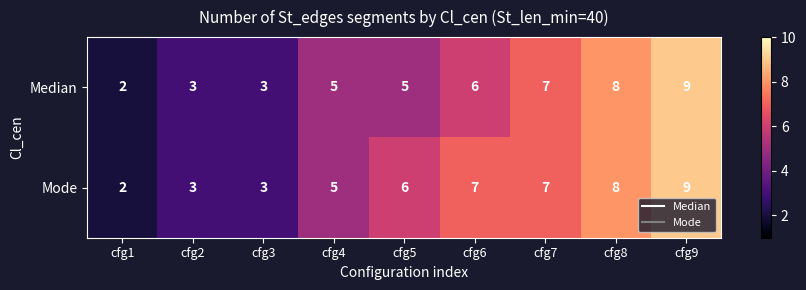

At cfg6, list the series in order from largest to smallest.

Mode, Median